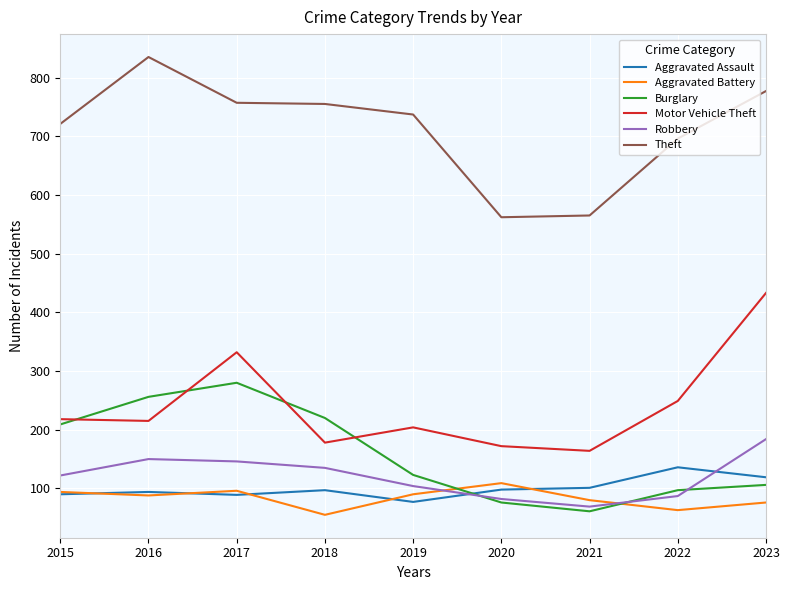

Which category has the highest value across all series?

2016